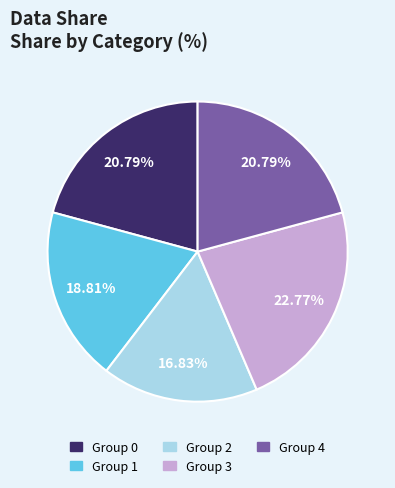

Is there a majority slice in this chart?

No